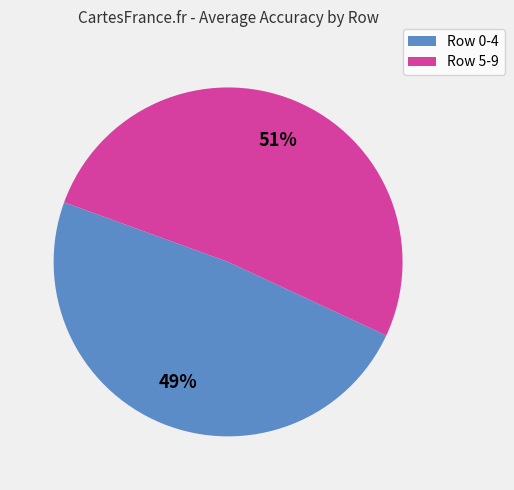

To the nearest percent, what is the average slice percentage?

50%